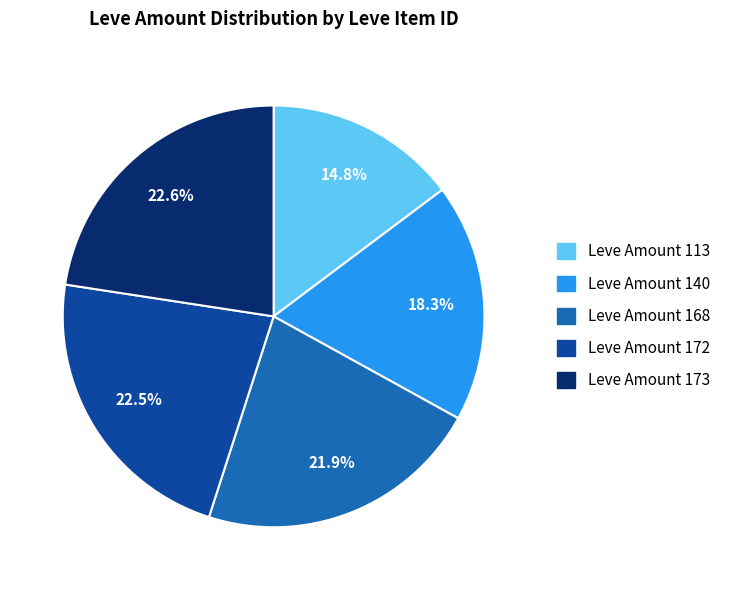

Is there a majority slice in this chart?

No